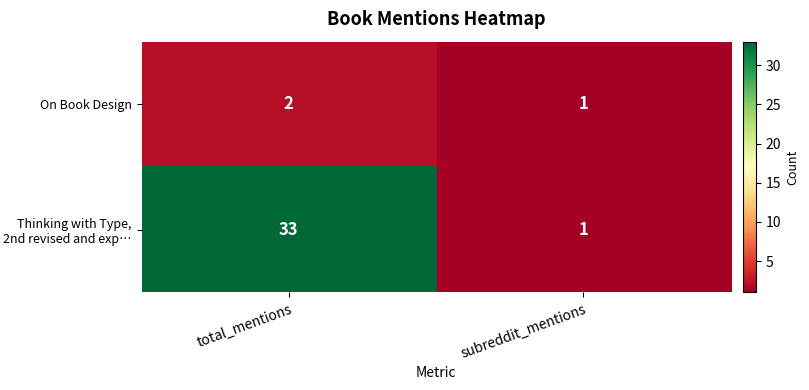

At which category does the chart reach its peak across all series?

total_mentions